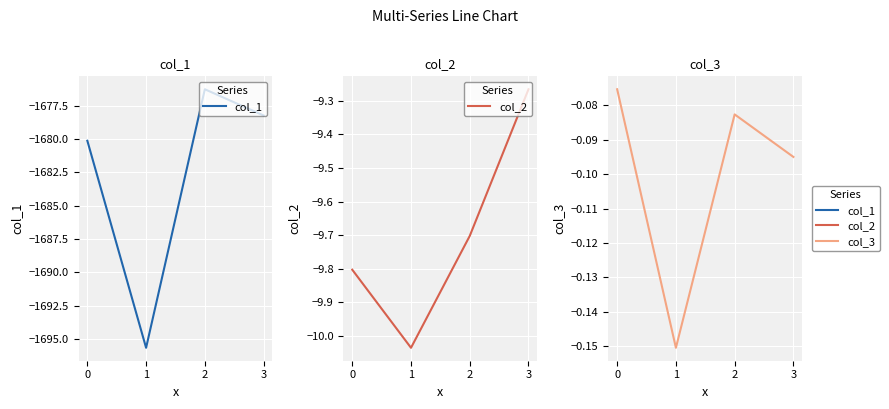

True or false: col_1 and col_3 intersect in this chart.

False